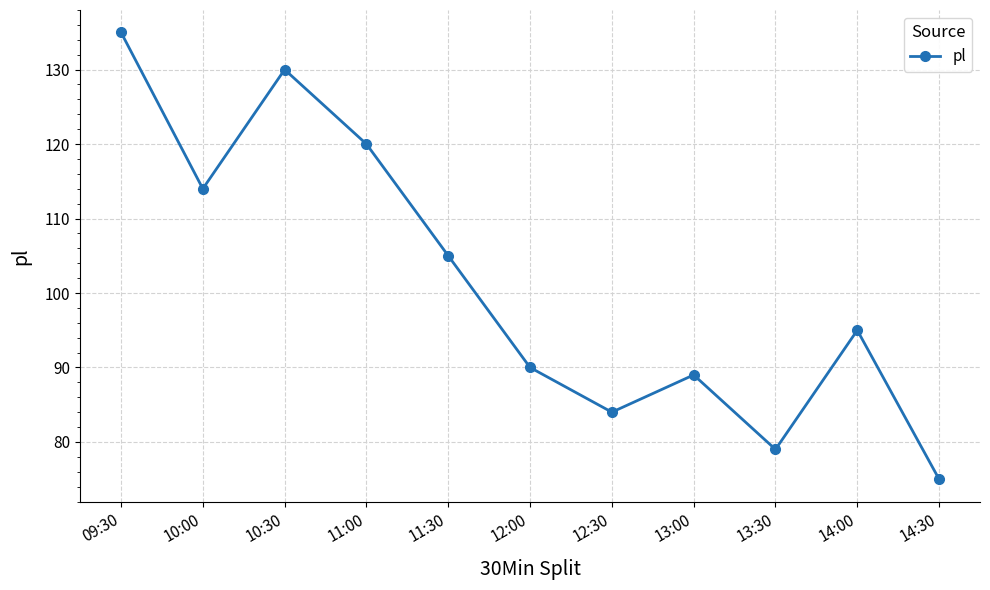

List the labels in order of value, smallest first.

14:30, 13:30, 12:30, 13:00, 12:00, 14:00, 11:30, 10:00, 11:00, 10:30, 09:30